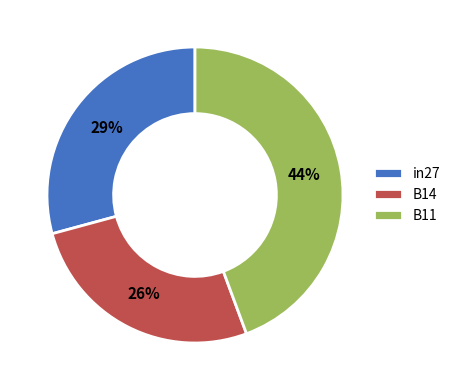

Do B14 and in27 together represent more than half of the pie?

Yes